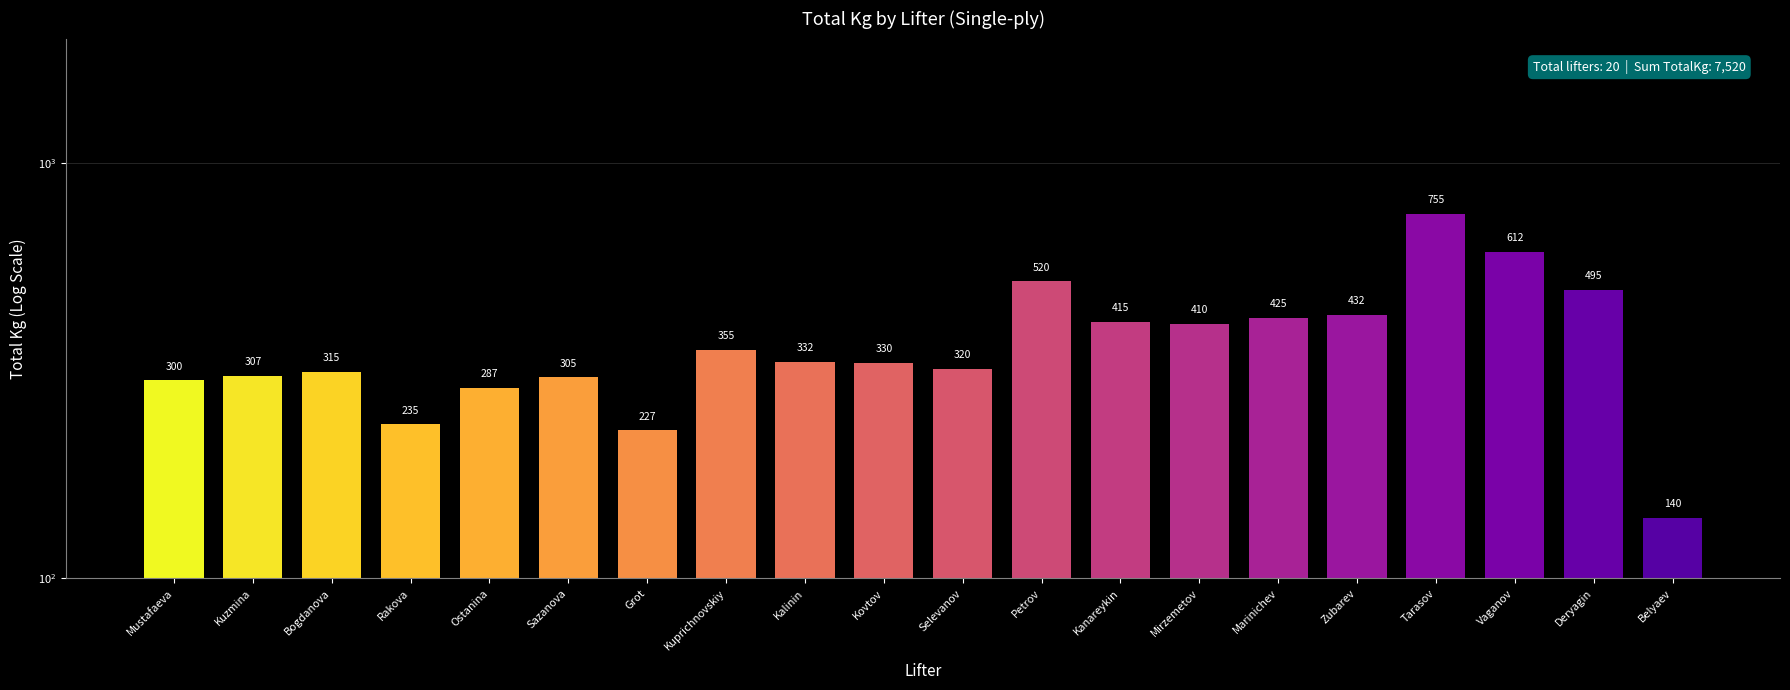

Are the bars horizontal?

No